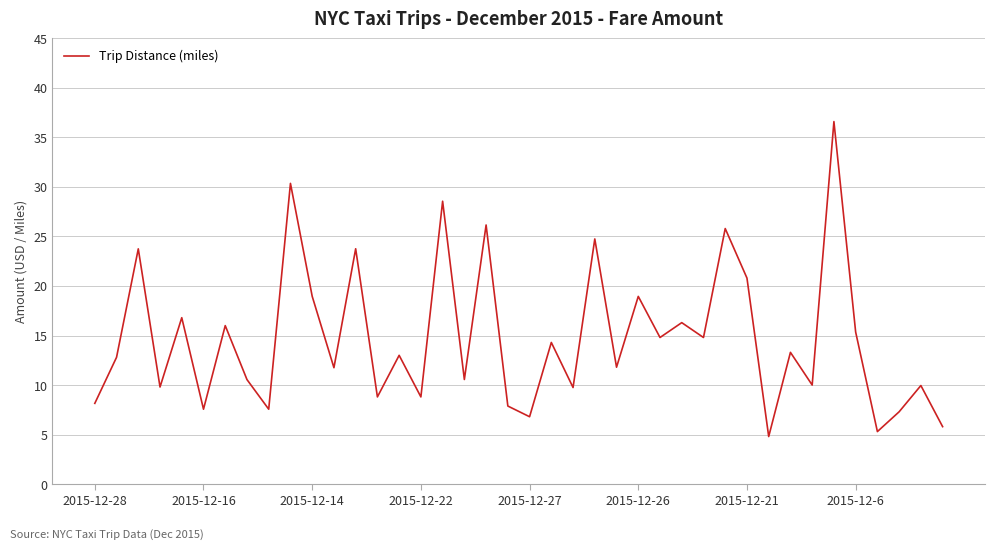

What is the minimum value shown in the chart?

4.8